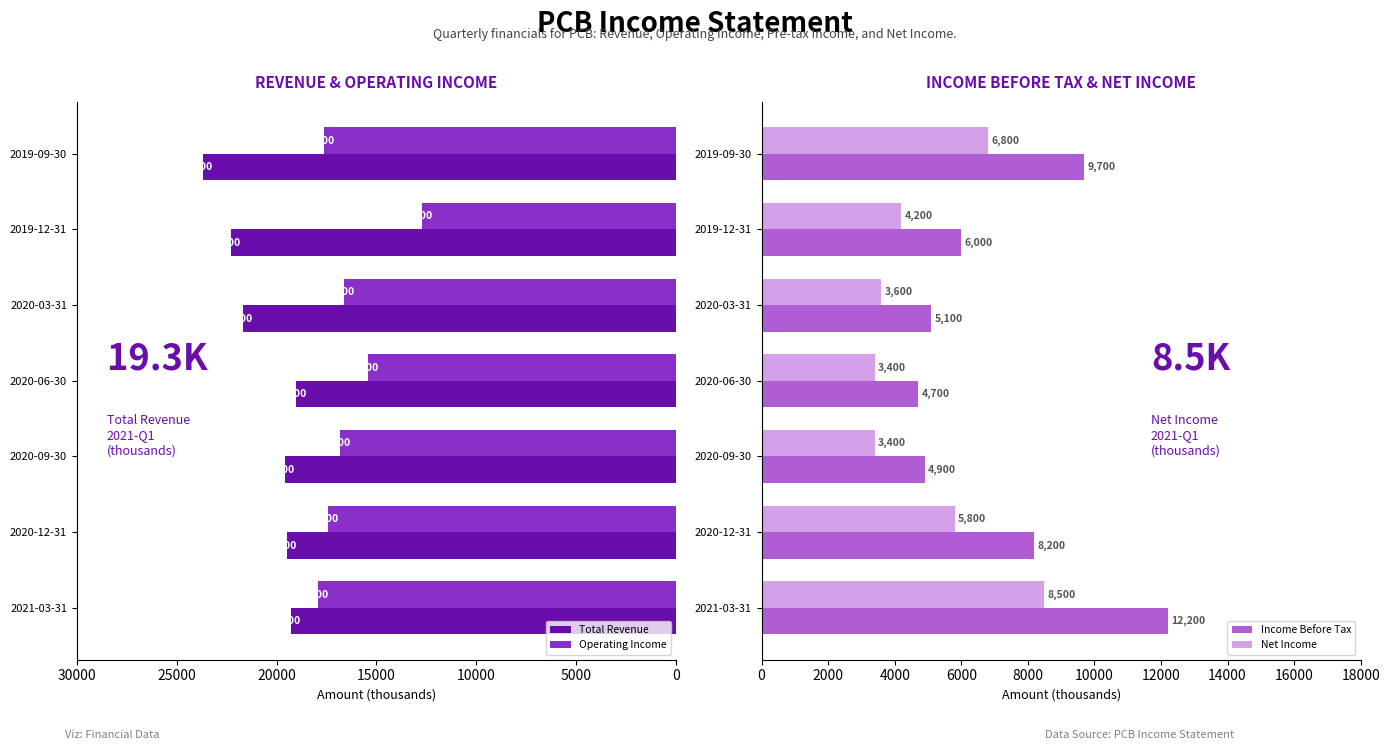

What are all the series names shown in the legend?

Total Revenue, Operating Income, Income Before Tax, Net Income